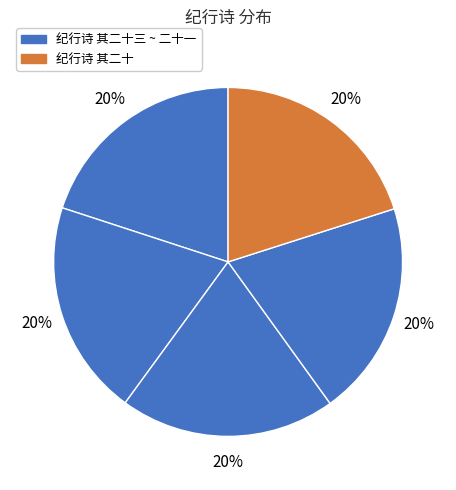

To the nearest percent, what is the average slice percentage?

20%